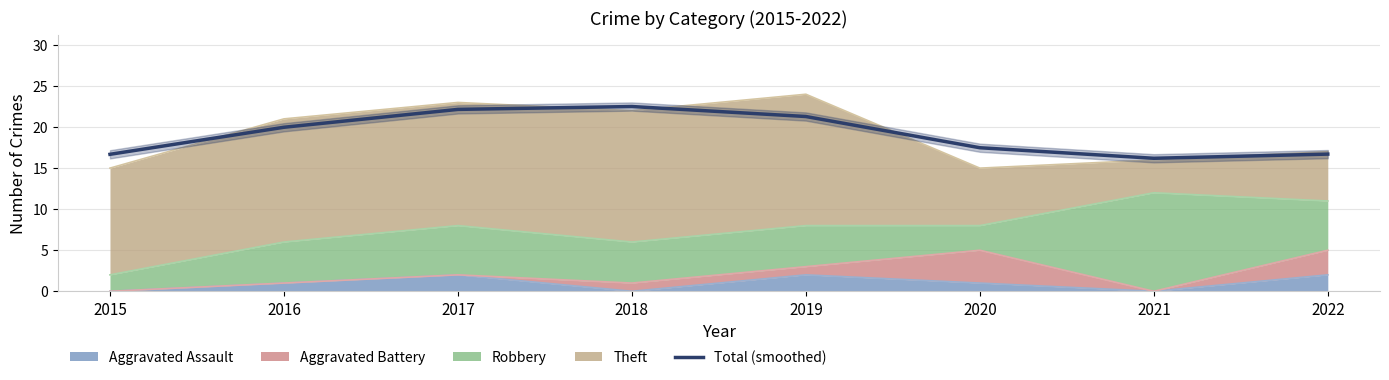

How many values are below 19?

4